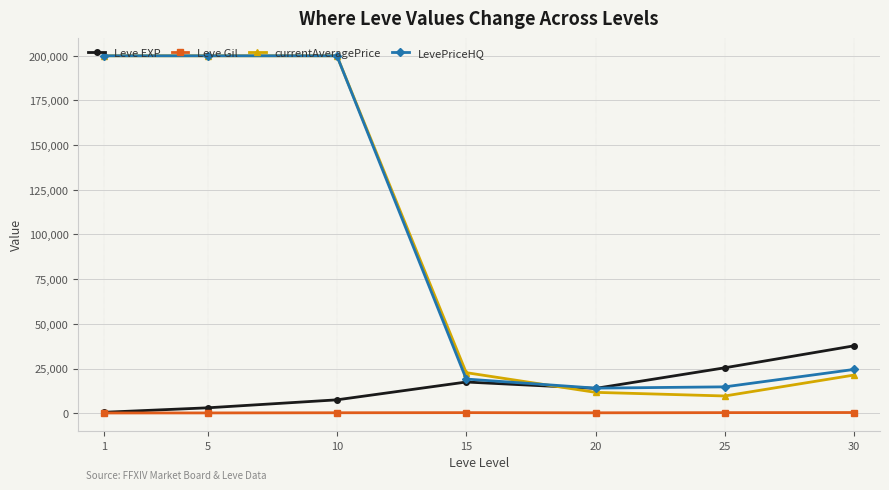

True or false: currentAveragePrice has a value of 11664.0 at 20.

True